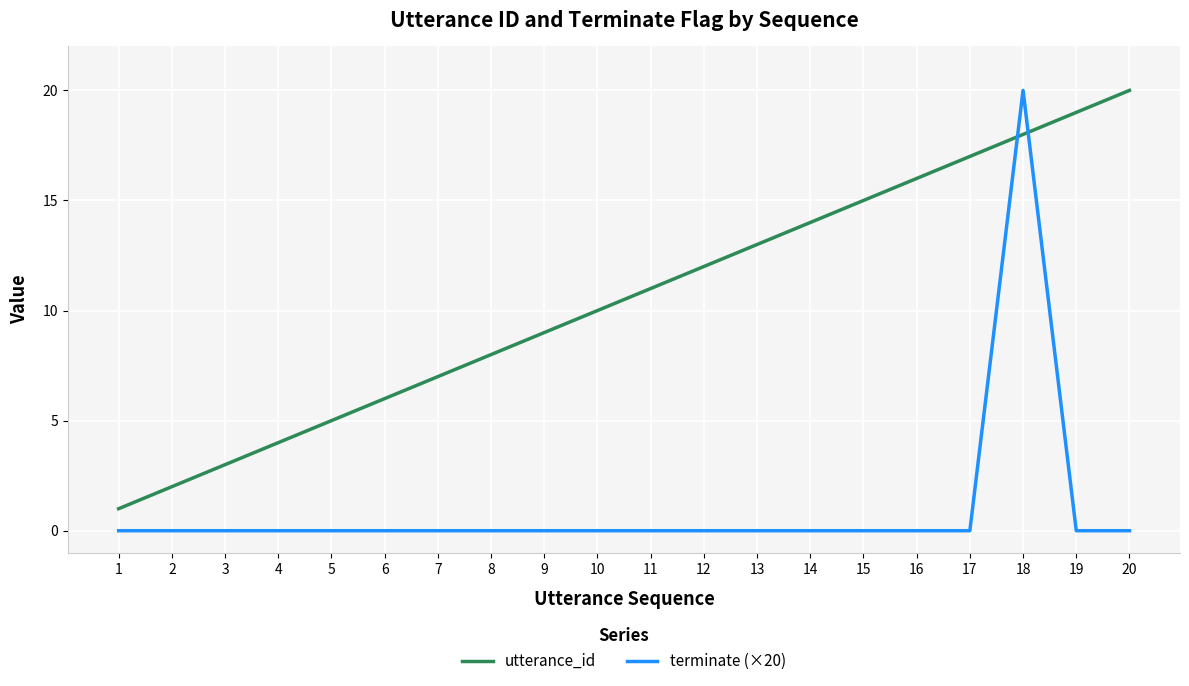

Is the value of terminate (×20) at 8 greater than the value of utterance_id at 6?

No